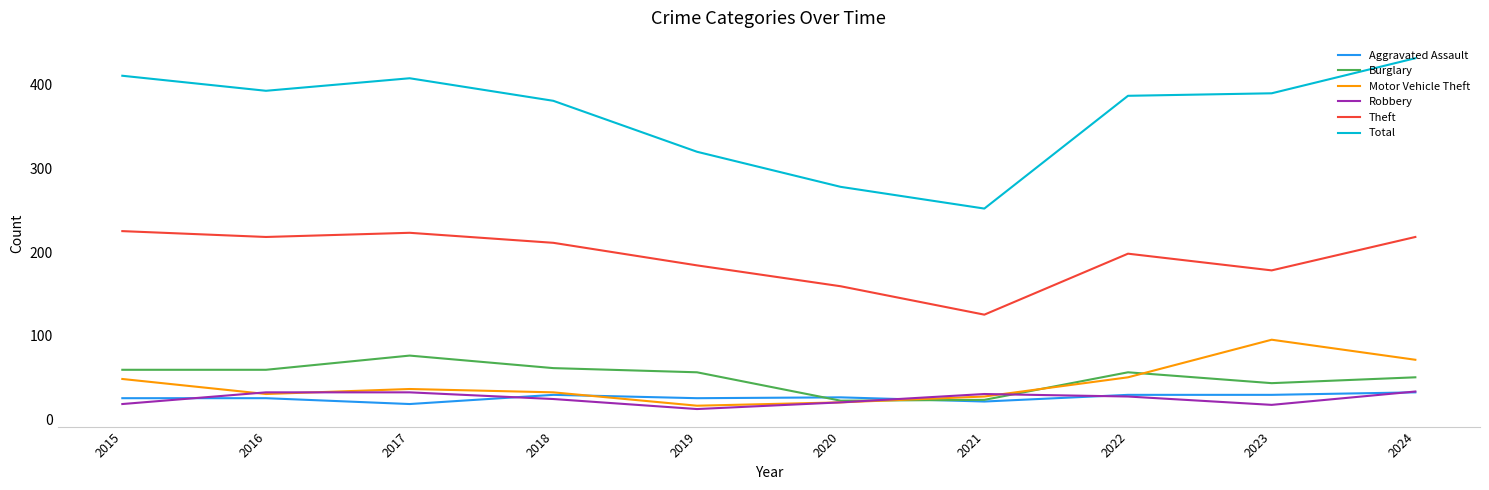

Does the chart have visible grid lines?

No